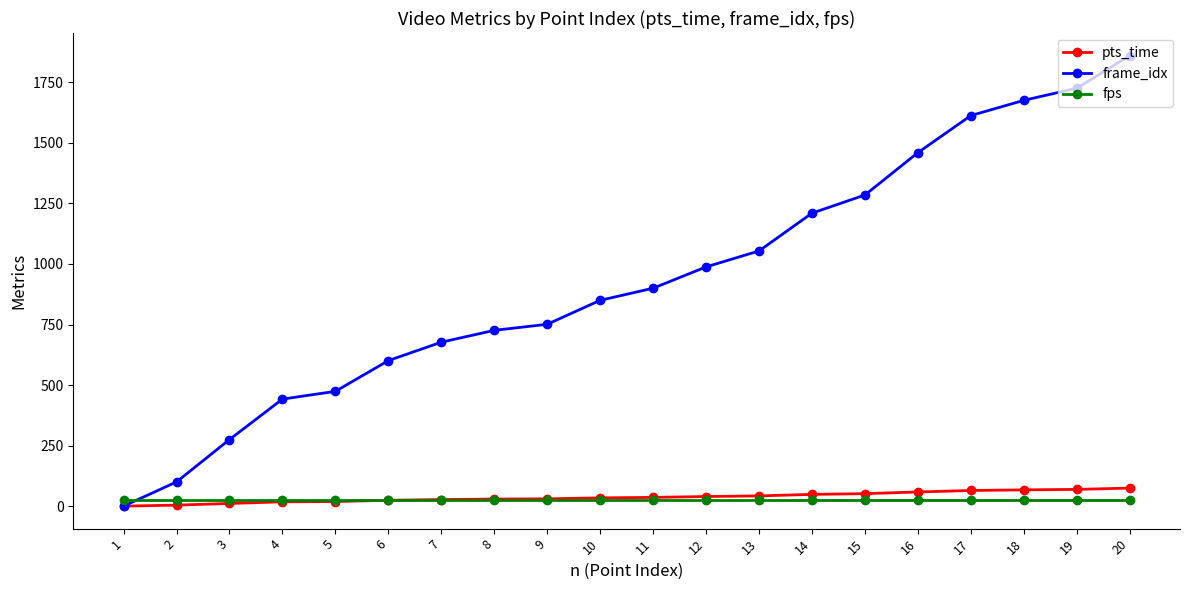

What value does the pts_time series have at 7?

27.1